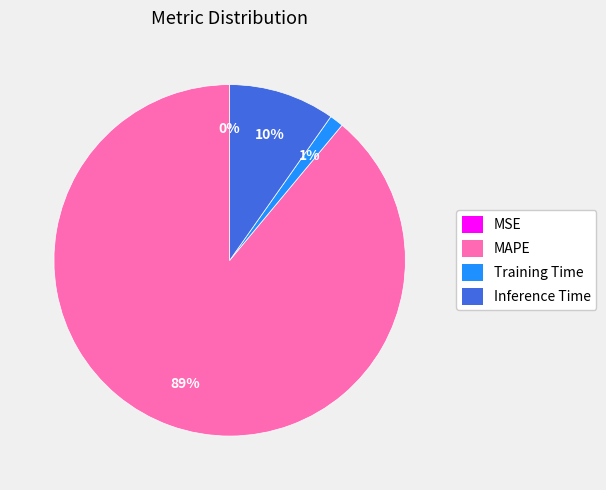

Is it true that MAPE is 96% of the pie?

False